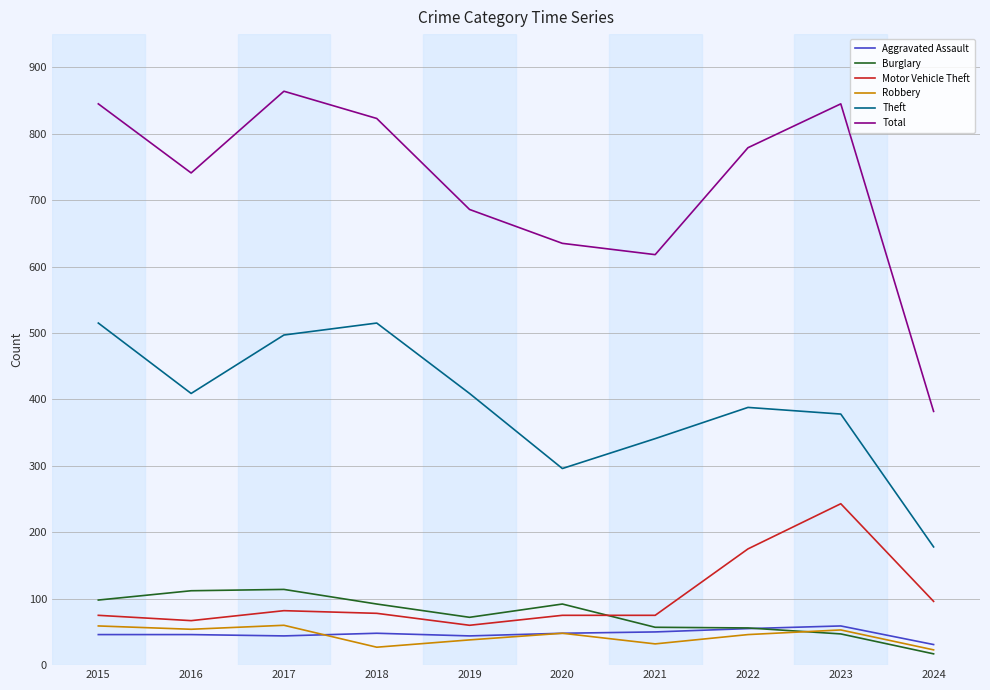

At which label does Total first exceed 779?

2015